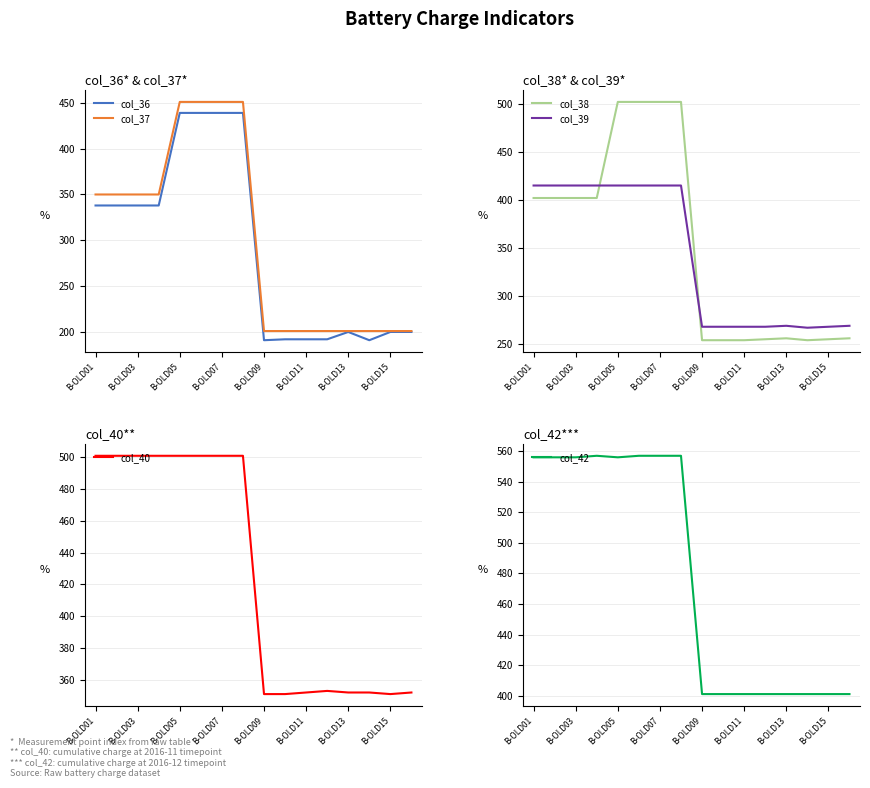

Does the chart have visible grid lines?

Yes